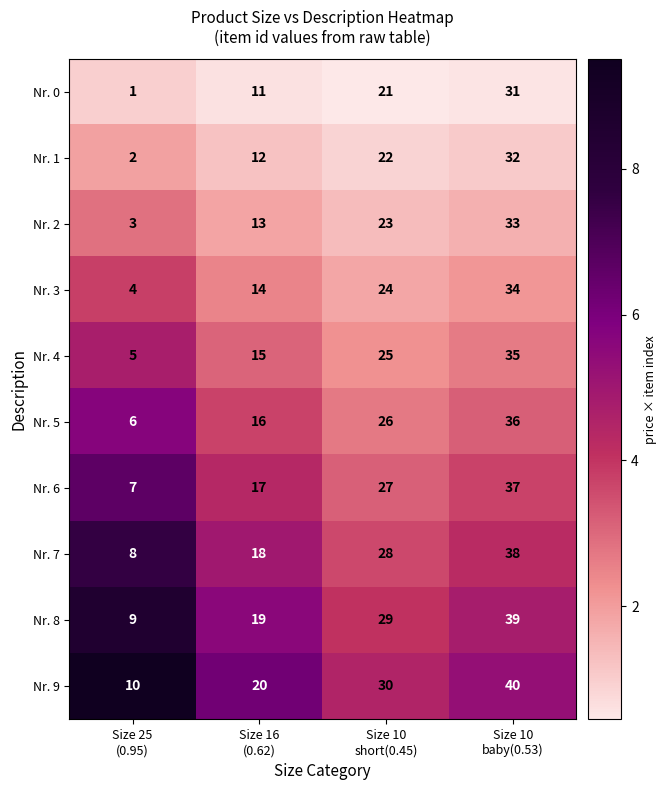

How many Nr. 3 values are between 14 and 34?

3